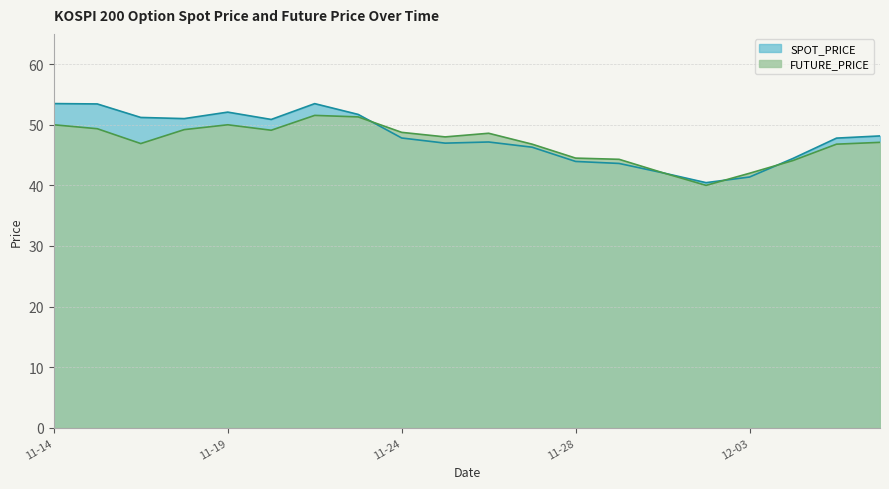

What is the difference between the highest and lowest values at 1997-11-27?

0.5